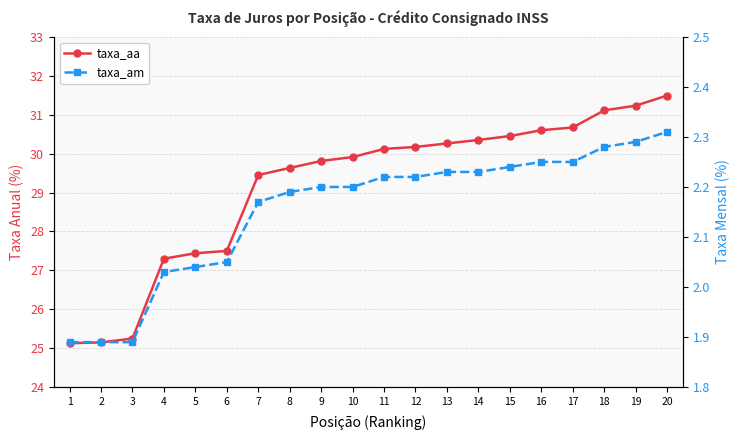

What are all the series names shown in the legend?

taxa_aa, taxa_am